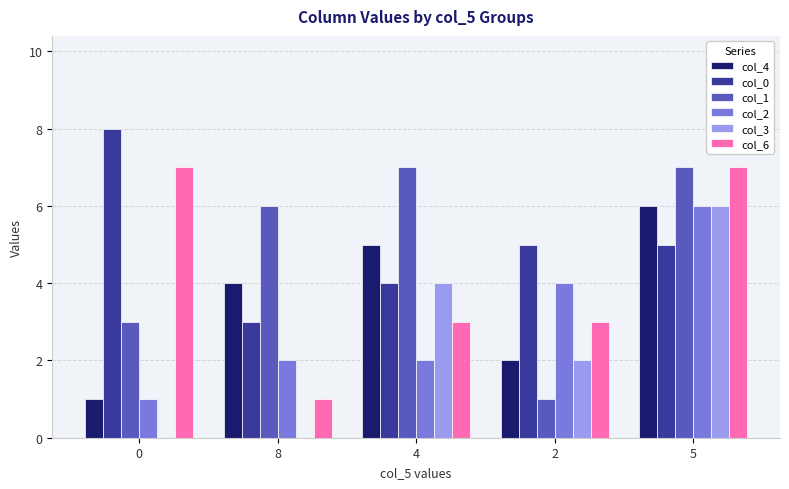

The value of col_2 at 4 is 1. True or false?

False